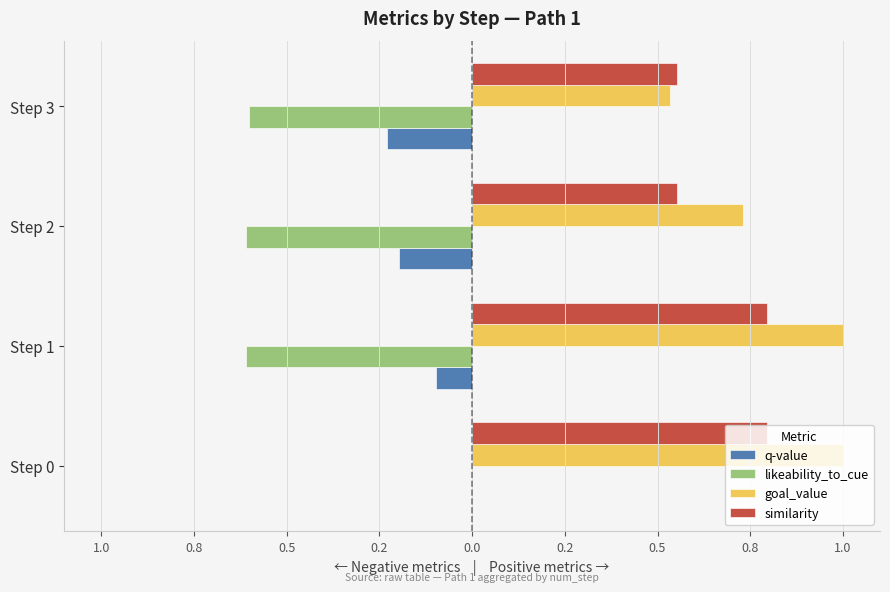

What are all the series names shown in the legend?

q-value, likeability_to_cue, goal_value, similarity